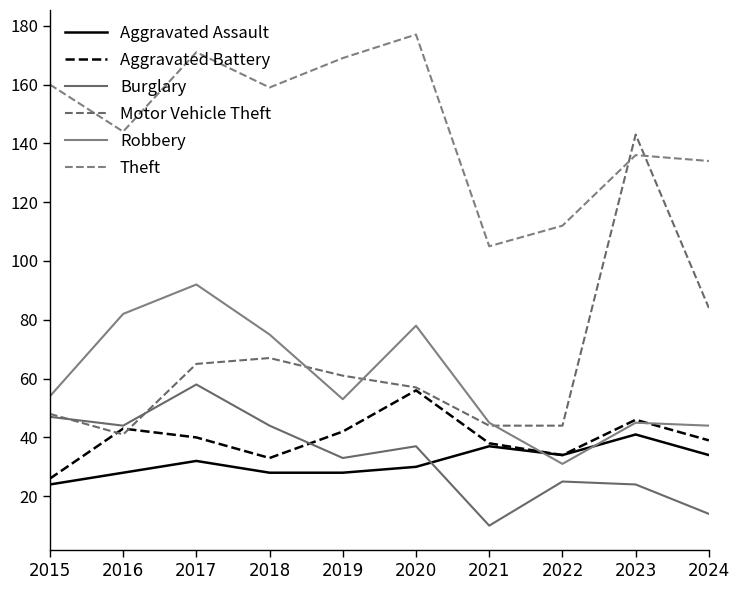

At which category is the sum across all series the highest?

2017